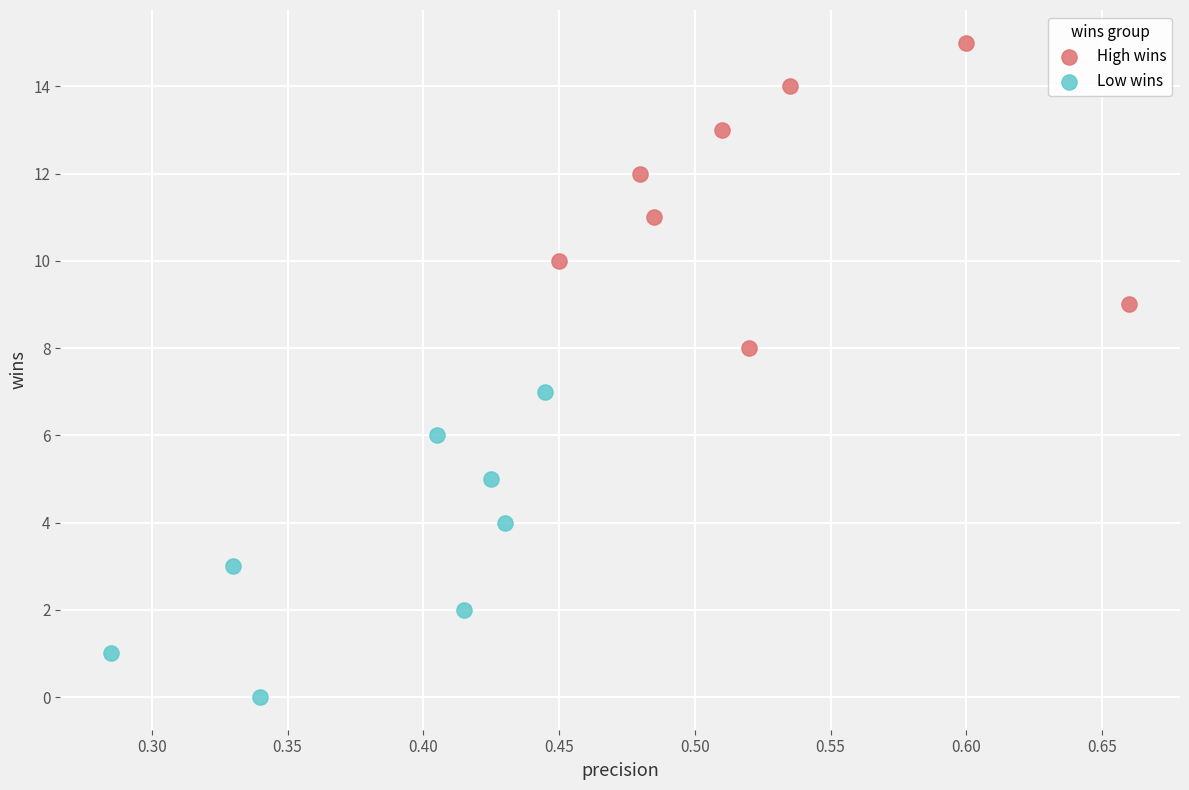

What are all the series names shown in the legend?

High wins, Low wins